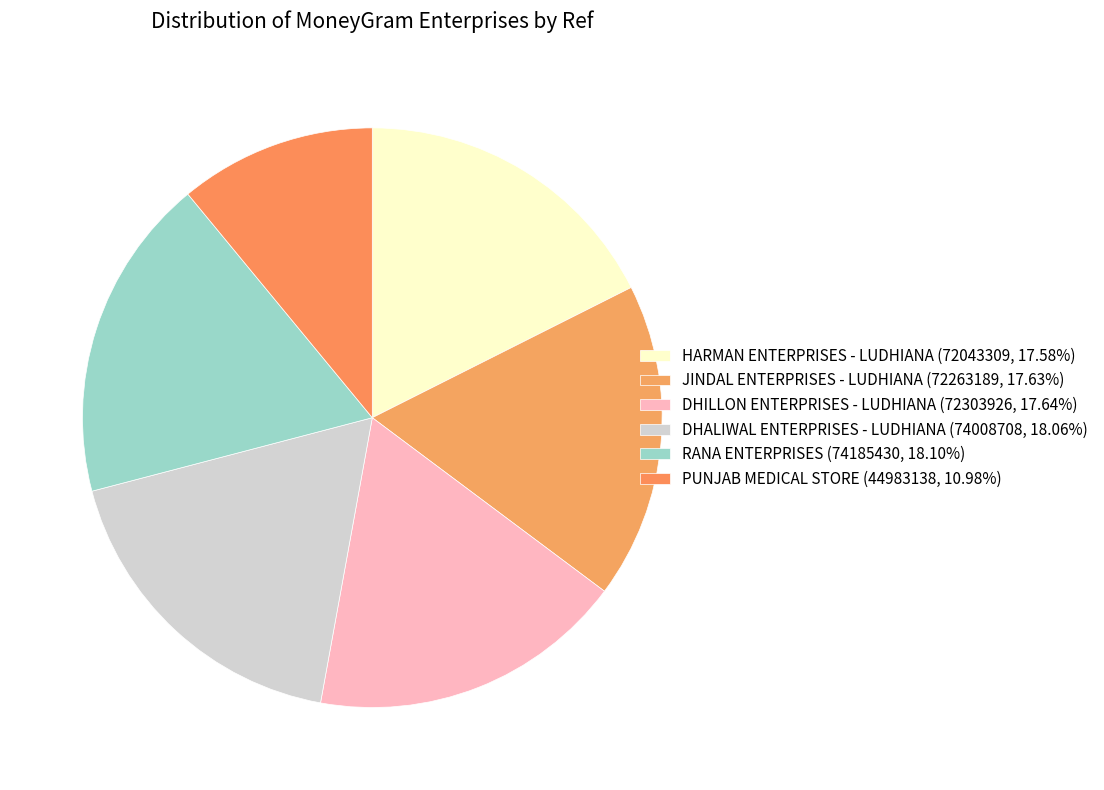

What is the smallest slice in the pie chart?

PUNJAB MEDICAL STORE